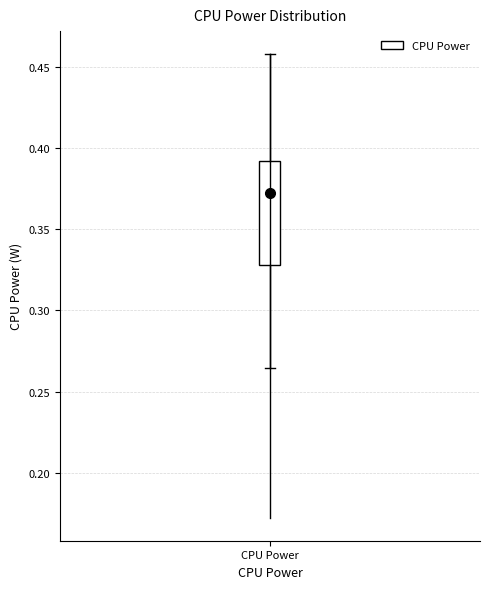

Read this box plot against the y-axis: the position of the median line, the range covered by the box, and the ends of both whiskers. The values are not printed on the chart, so give them approximately, as read against the axis.

median 0.370, box 0.330 to 0.390, whiskers 0.265 to 0.460